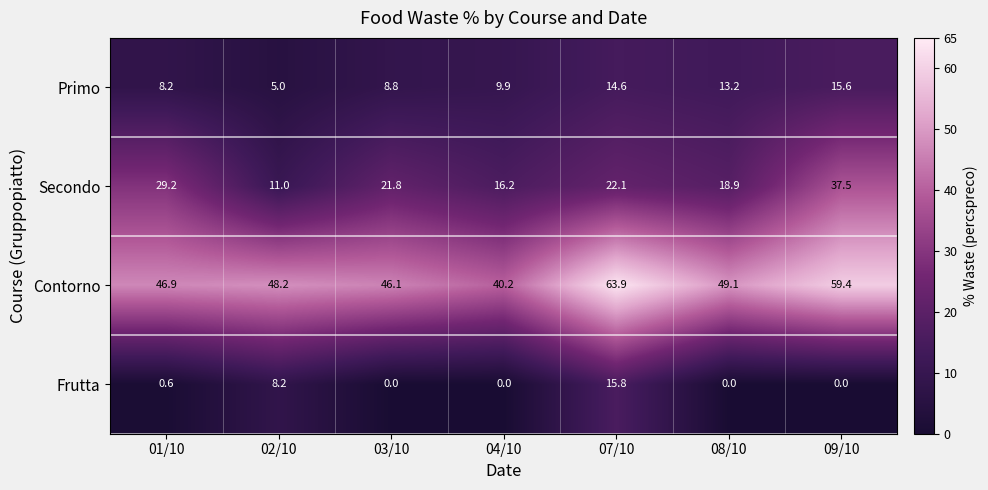

Which series has the largest range (max minus min)?

Secondo